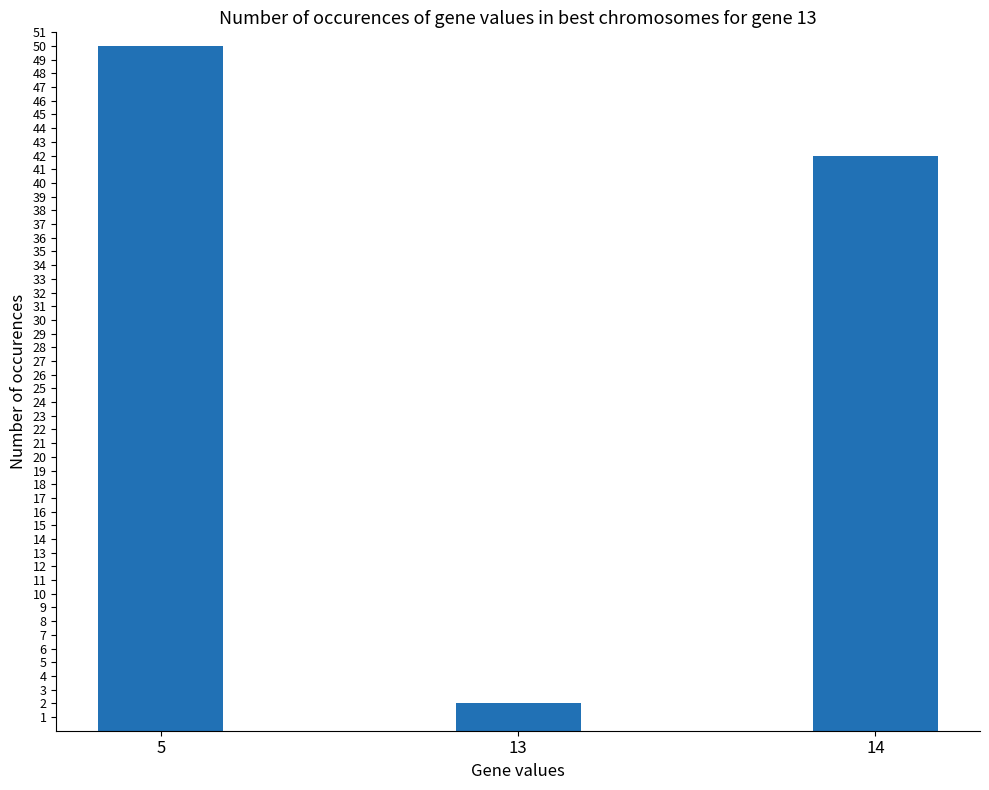

True or false: the data shows 19 at 14.

False